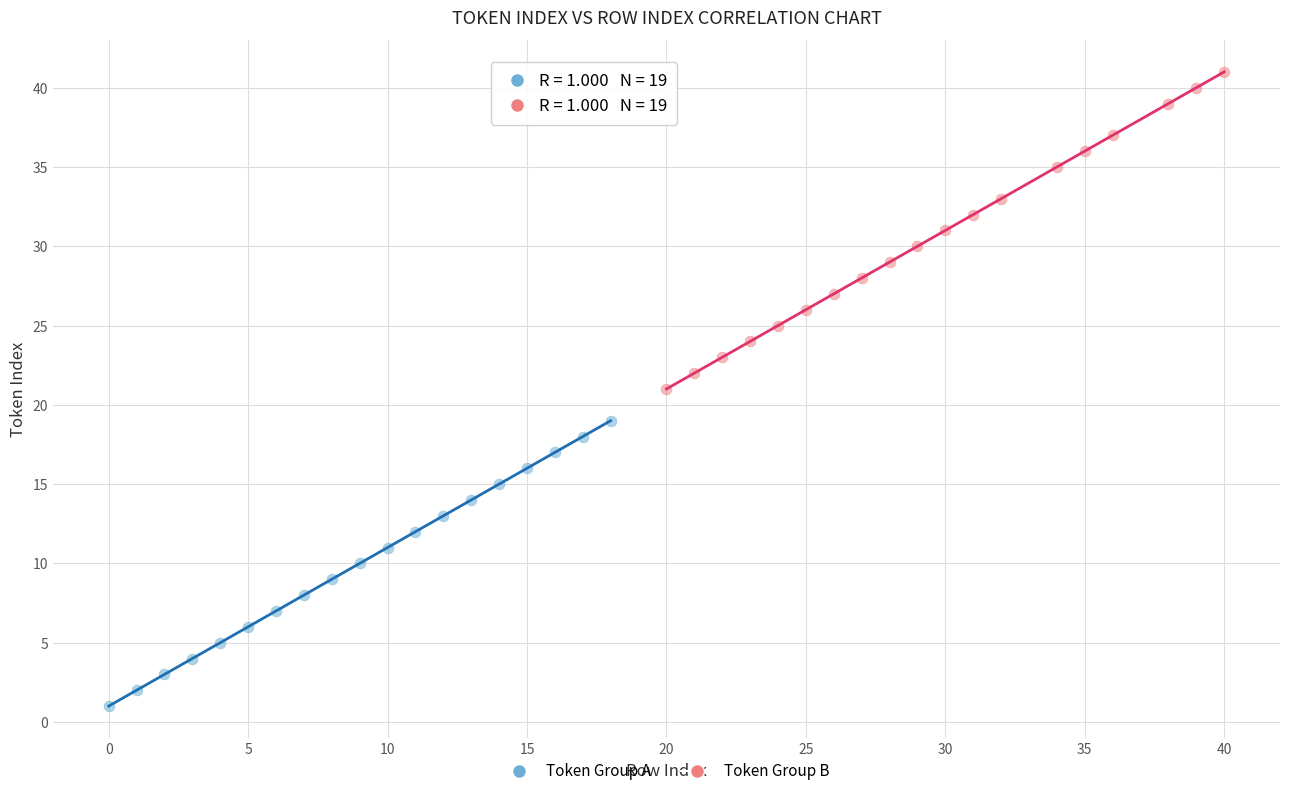

Which series reaches the minimum Y coordinate?

Token Group A